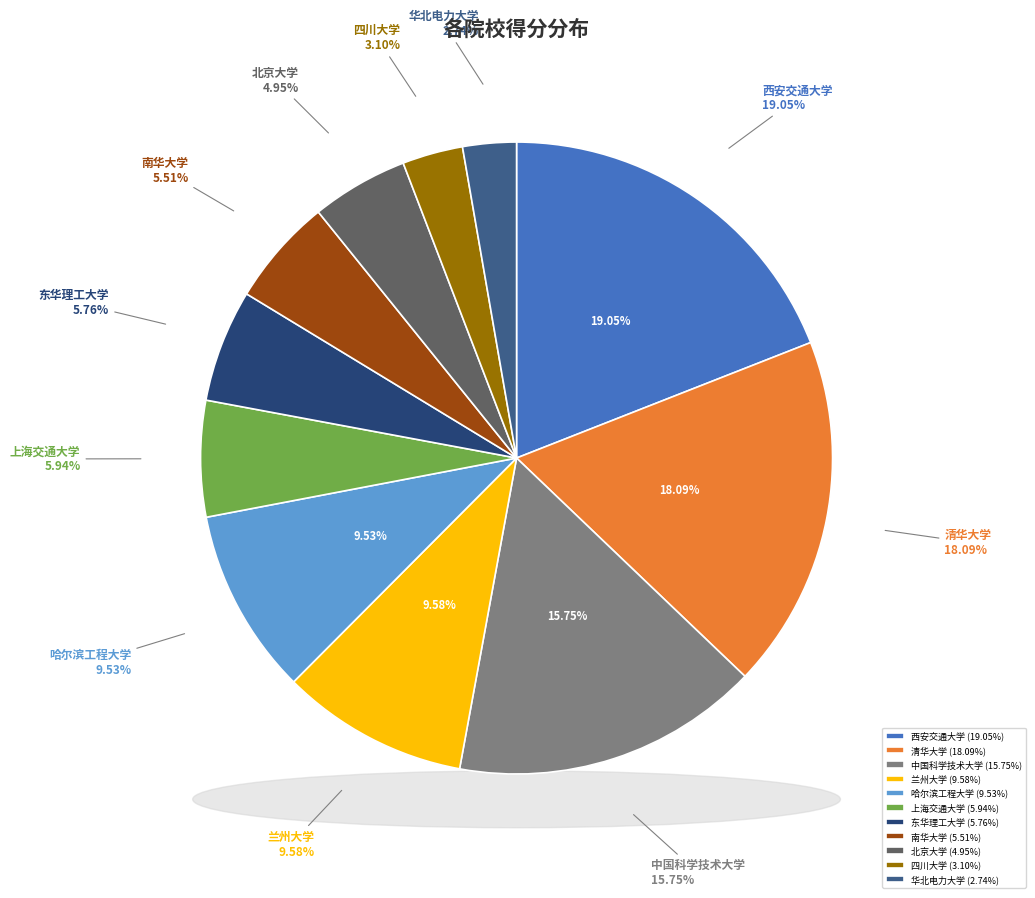

Is there a majority slice in this chart?

No